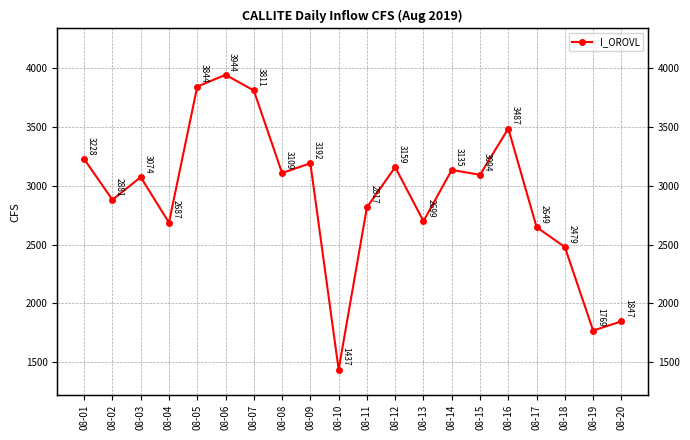

Rank the categories by value from lowest to highest.

08-10, 08-19, 08-20, 08-18, 08-17, 08-04, 08-13, 08-11, 08-02, 08-03, 08-15, 08-08, 08-14, 08-12, 08-09, 08-01, 08-16, 08-07, 08-05, 08-06